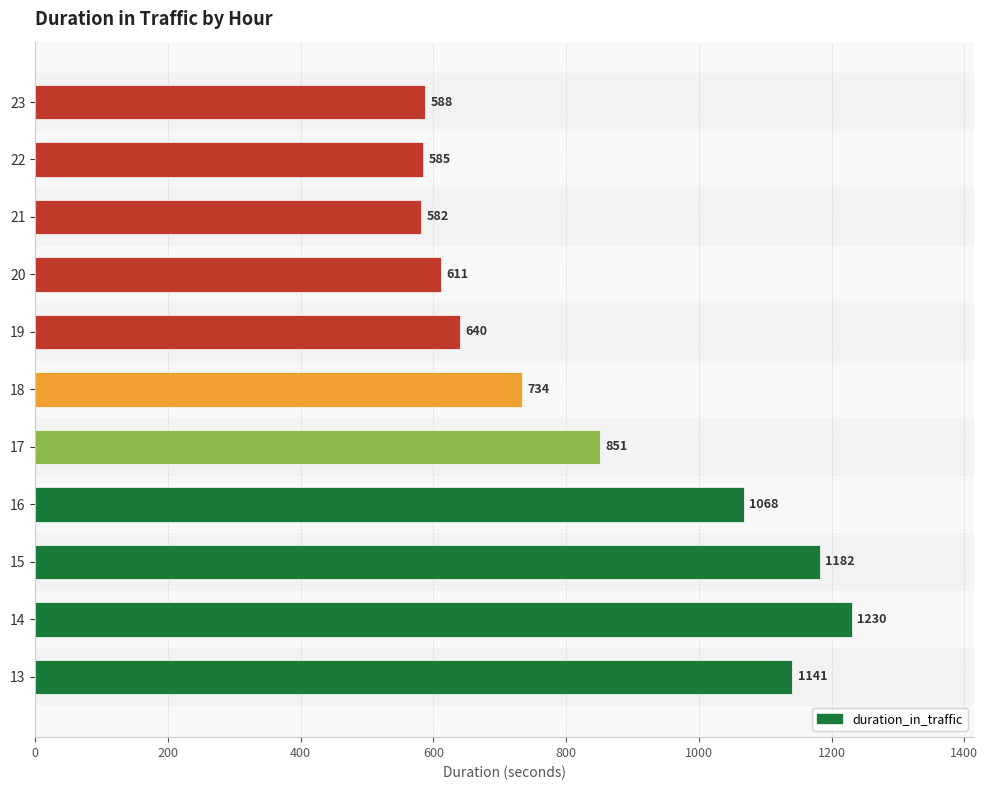

Does the chart contain any negative values?

No